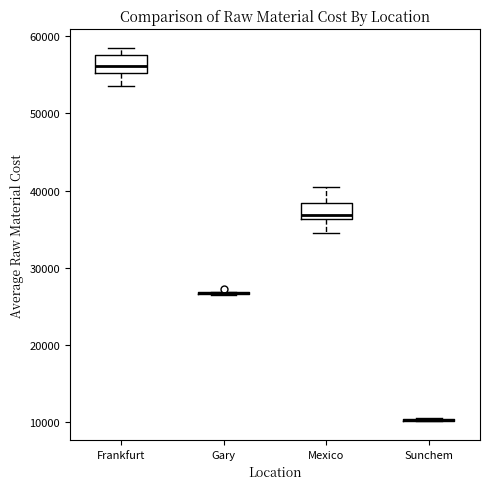

Reading left to right, read every box against the y-axis: the position of its median line, the range the box covers, and the ends of its whiskers. The values are not printed on the chart, so give them approximately, as read against the axis.

Frankfurt: median 56000, box 55000 to 58000, whiskers 54000 to 58000 (just above the box's upper edge)
Gary: box collapsed to a line at 27000, whiskers 26000 to 27000
Mexico: median 37000, box 36000 to 38000, whiskers 34000 to 40000
Sunchem: box collapsed to a line at 10000, whiskers 10000 to 11000